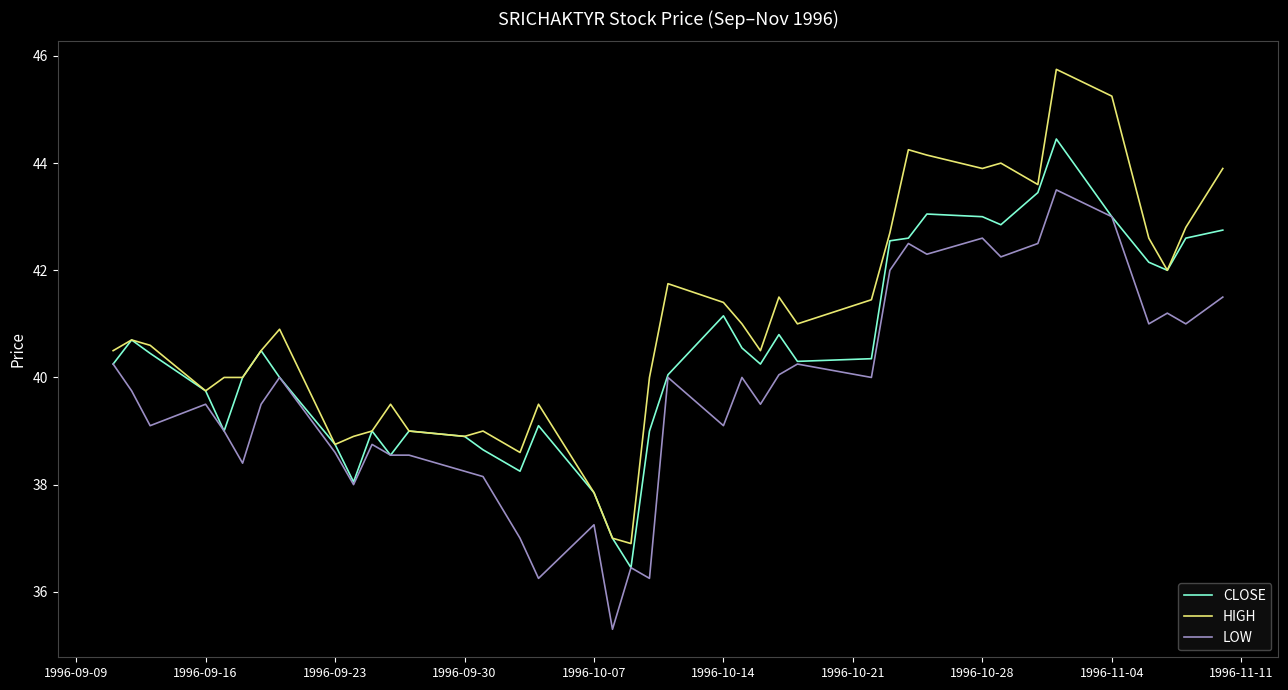

Rank the series by their average value, from highest to lowest.

HIGH, CLOSE, LOW